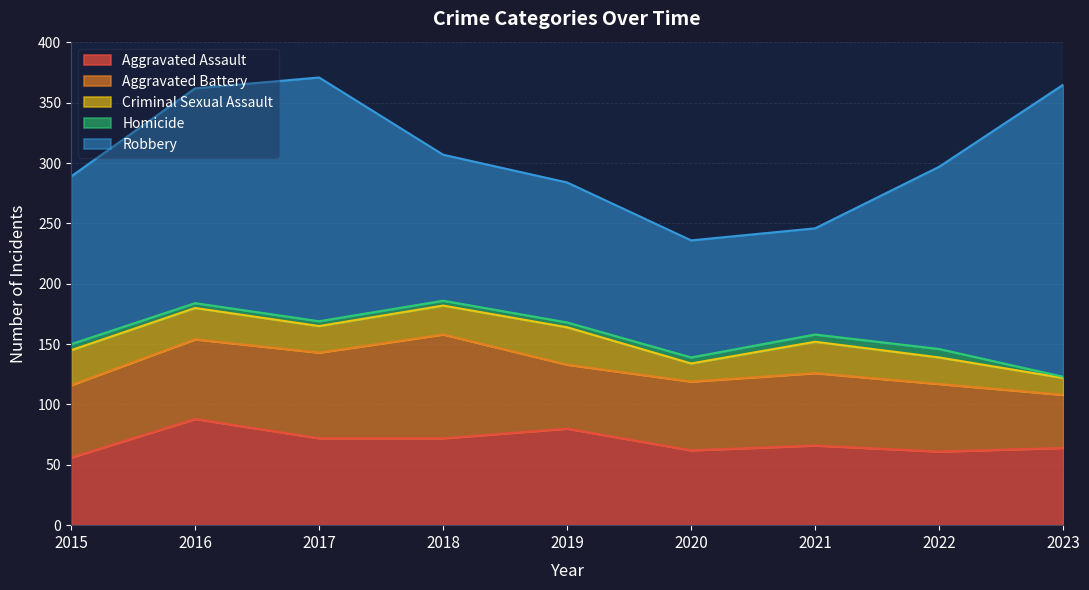

What is the smallest value displayed?

1